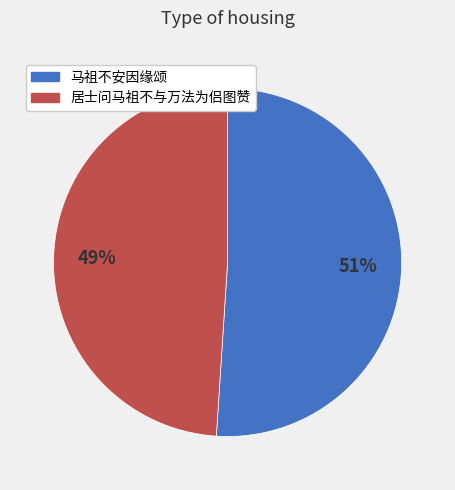

Count the number of slices in the pie.

2